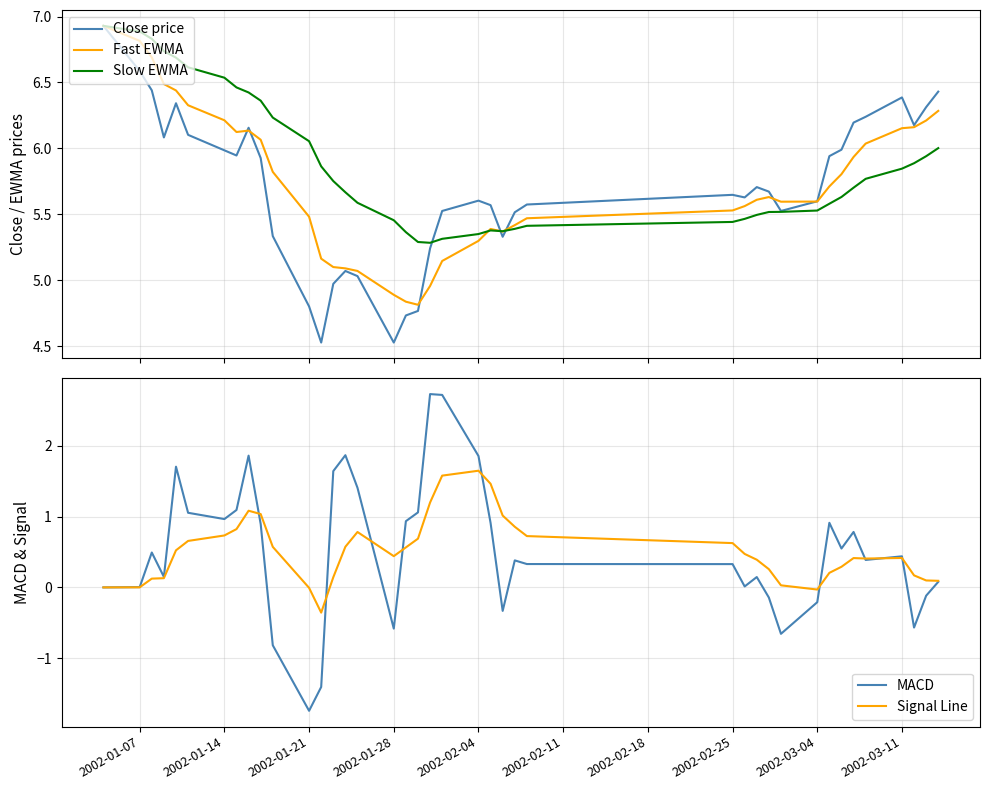

What is the lowest value of the Signal Line series?

-0.4